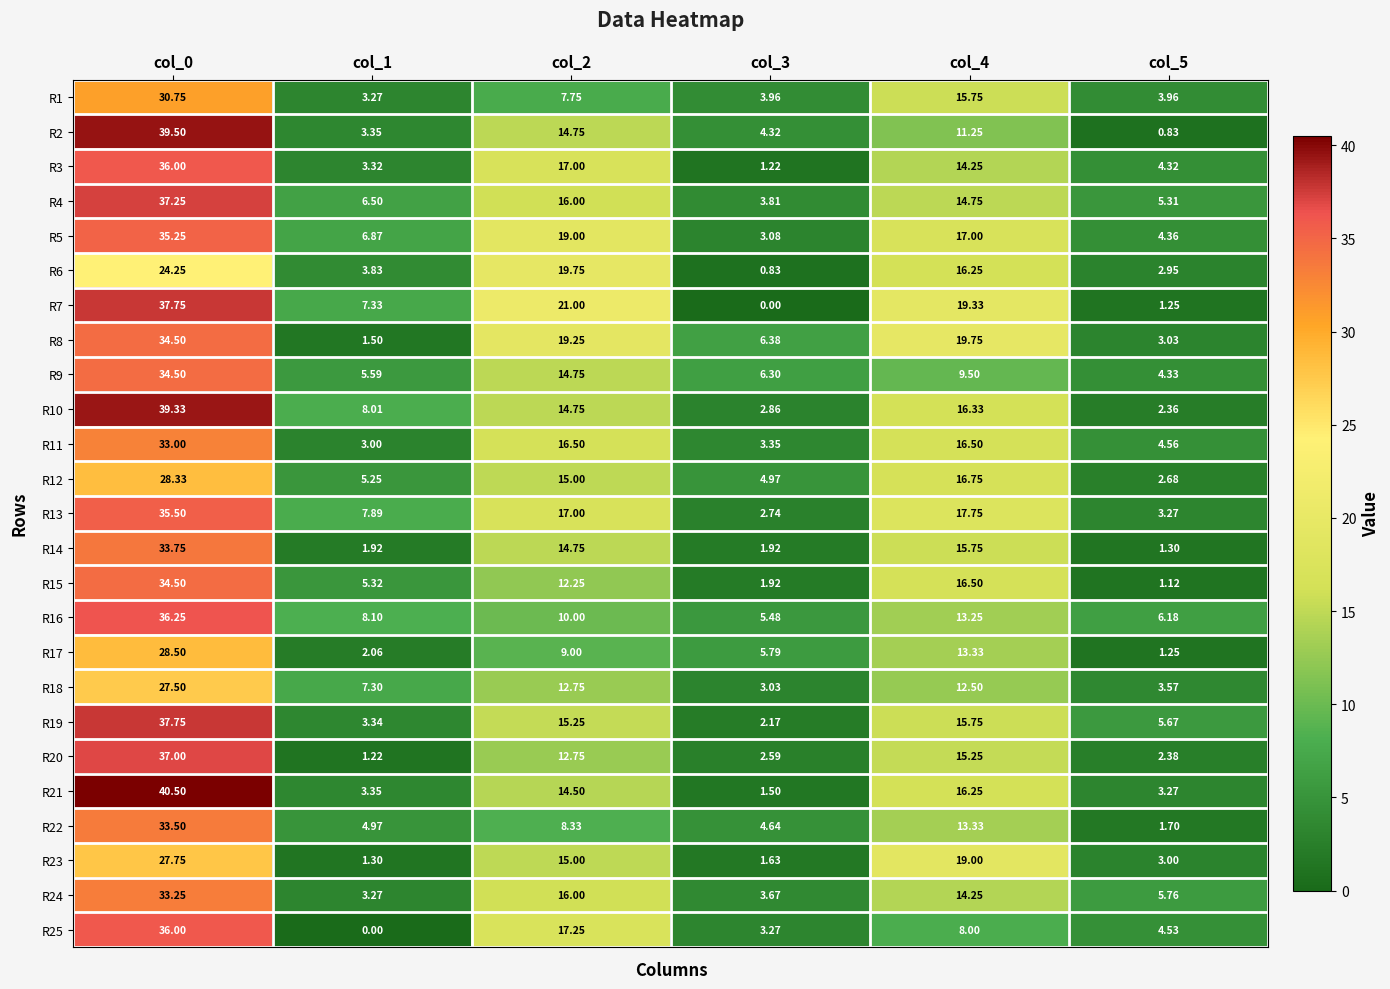

Is the value of R5 at col_4 greater than the value of R21 at col_2?

Yes